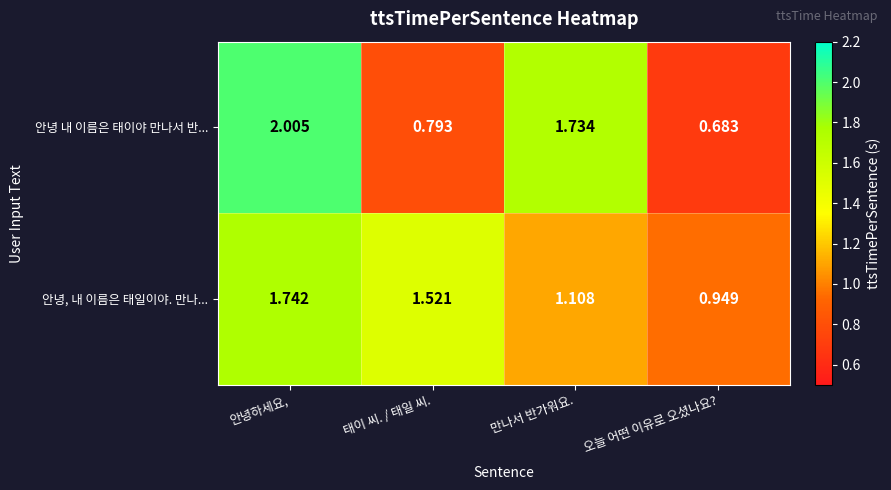

Where is 안녕 내 이름은 태이야 만나서 반... nearest to the value 1?

태이 씨. / 태일 씨.